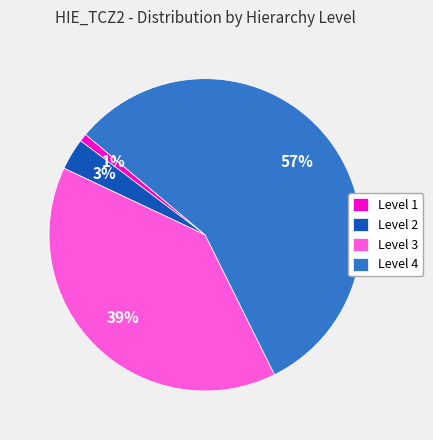

True or false: Level 4 accounts for 57% of the total.

True